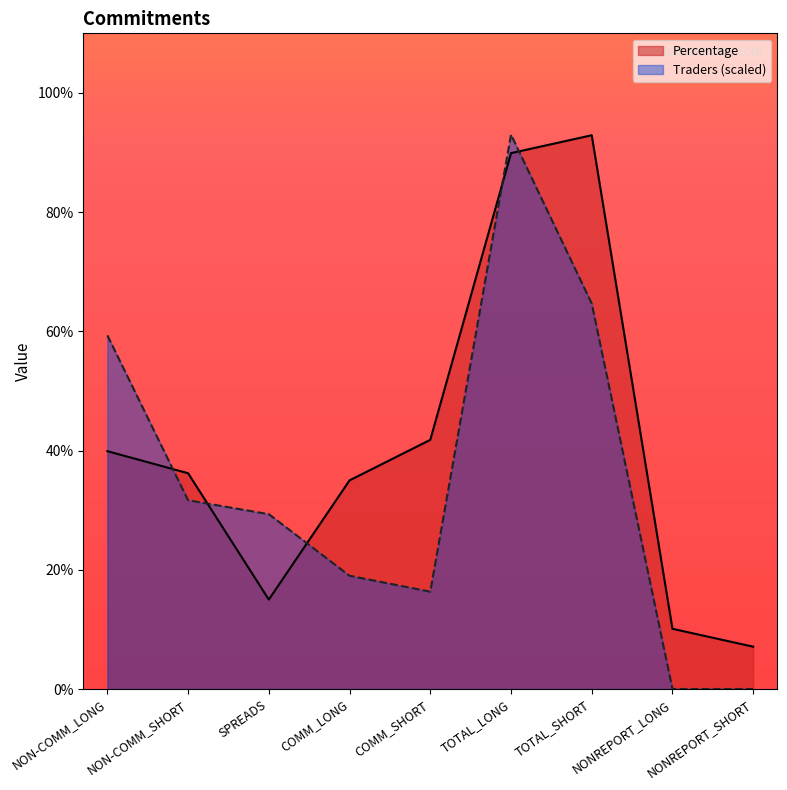

Which series ends up on top after the final intersection of Percentage and Traders?

Percentage